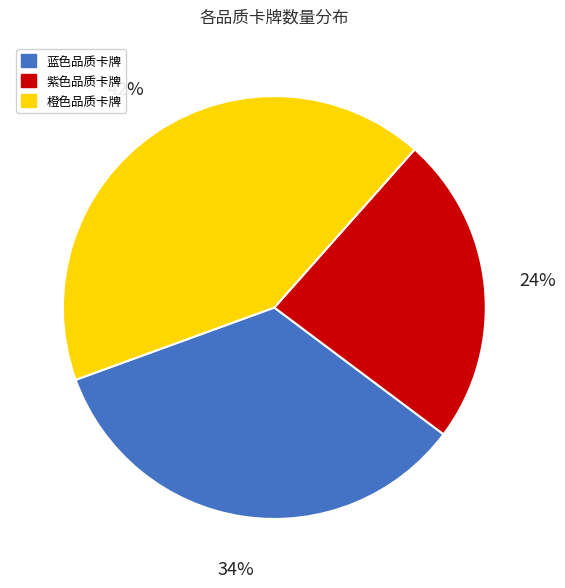

The 橙色品质卡牌 slice represents 50% of the pie. True or false?

False